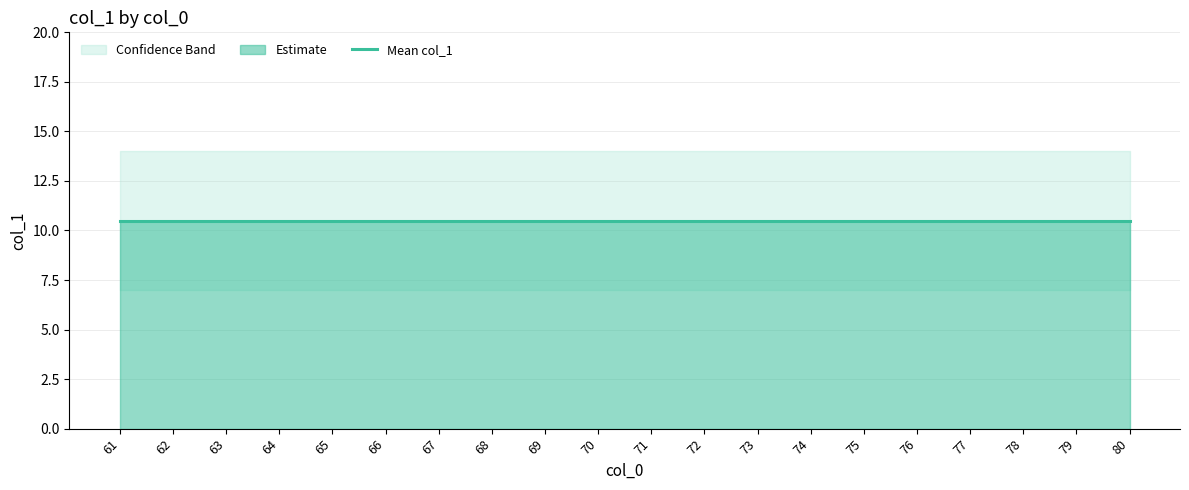

Rank the categories by col_1_mean value from lowest to highest.

61, 62, 63, 64, 65, 66, 67, 68, 69, 70, 71, 72, 73, 74, 75, 76, 77, 78, 79, 80